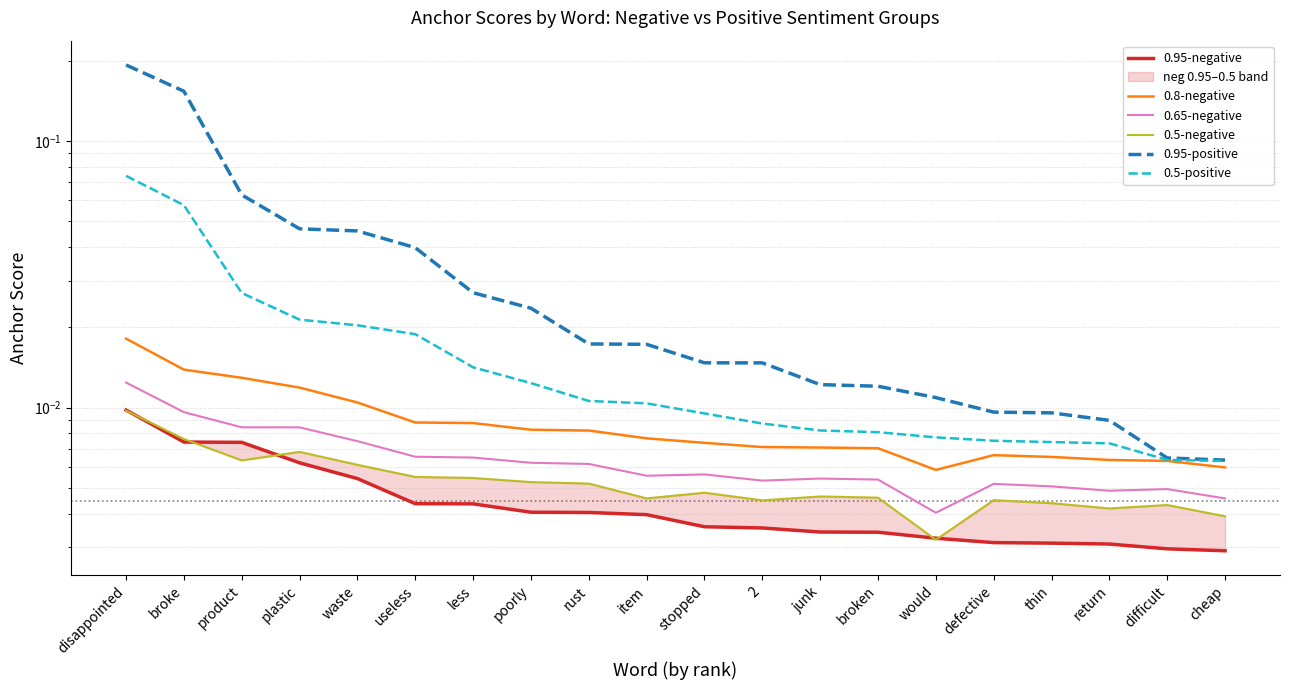

True or false: 0.5-positive has more than 0 points higher than both neighbors.

False